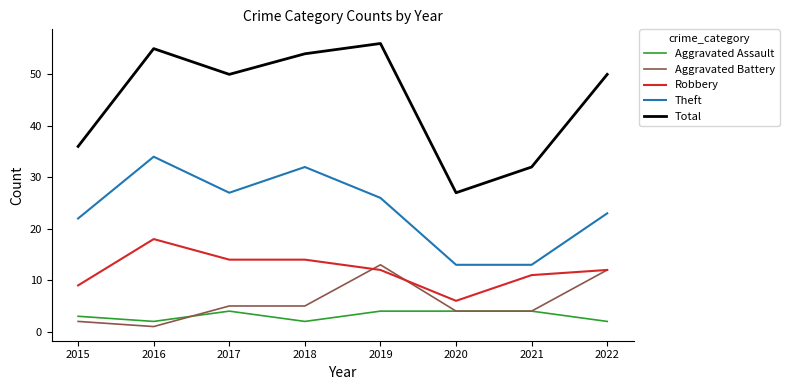

At 2015, list the series in order from smallest to largest.

Aggravated Battery, Aggravated Assault, Robbery, Theft, Total